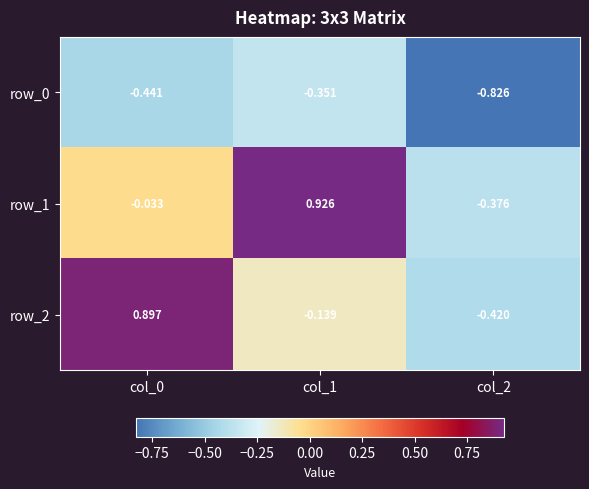

Is the value of row_1 at col_1 greater than the value of row_0 at col_2?

Yes